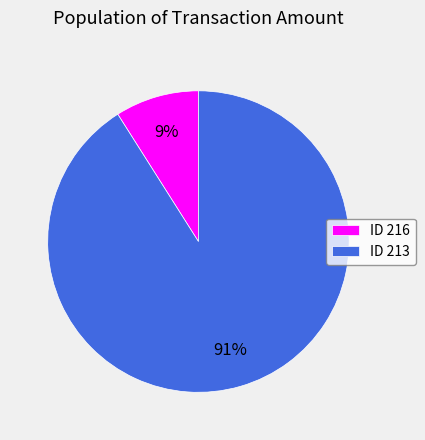

Combined, do ID 216 and ID 213 account for over 50%?

Yes